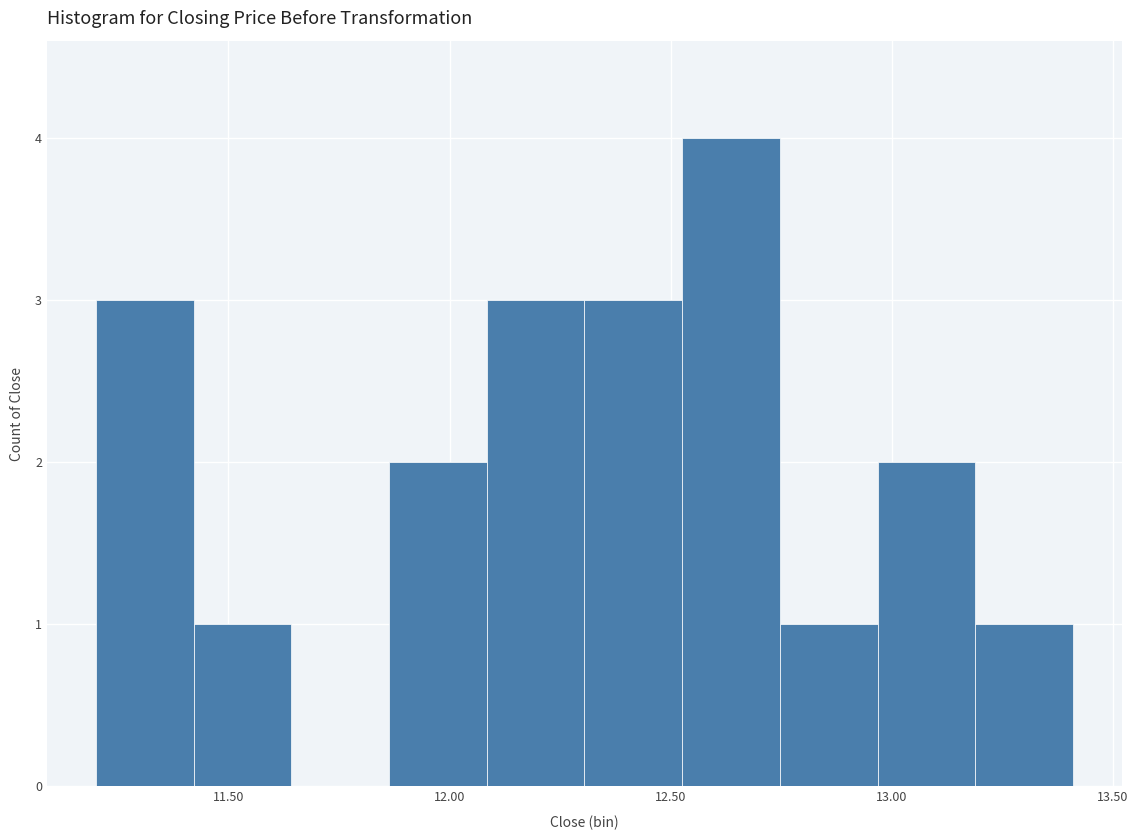

Reading left to right, list every bar in this chart as the range it spans on the x-axis followed by its height. Neither the bar edges nor the heights are printed on the chart, so give them approximately, as read against the axes.

11.20 to 11.40: 3
11.40 to 11.65: 1
11.65 to 11.85: 0
11.85 to 12.10: 2
12.10 to 12.30: 3
12.30 to 12.55: 3
12.55 to 12.75: 4
12.75 to 12.95: 1
12.95 to 13.20: 2
13.20 to 13.40: 1